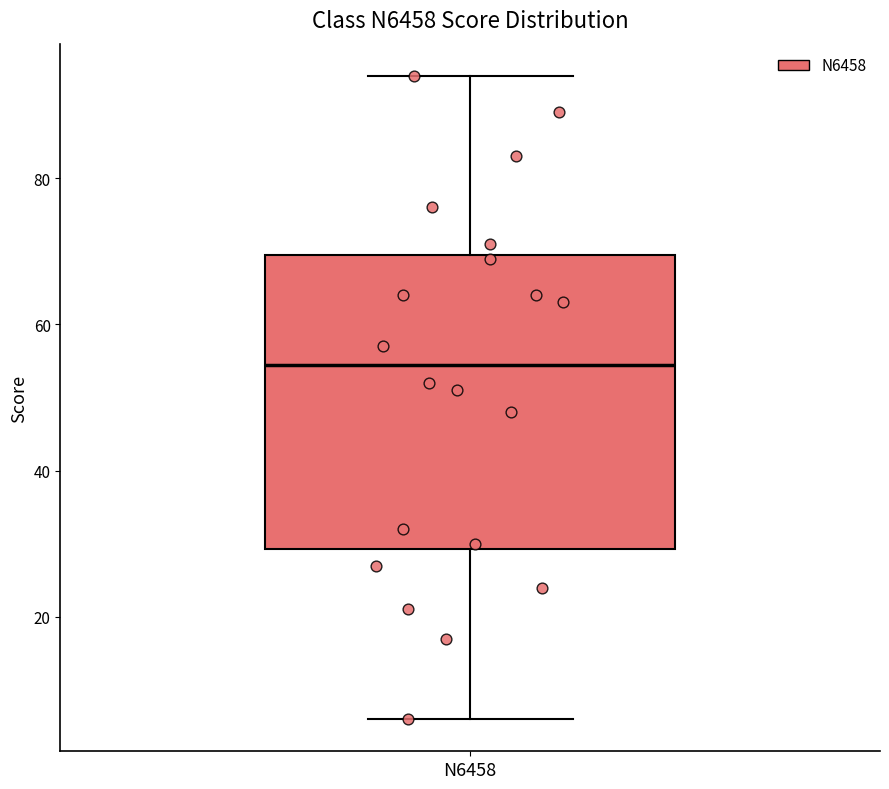

Where does the median line of the box for N6458 sit on the y-axis? The values are not printed on the chart, so give them approximately, as read against the axis.

54